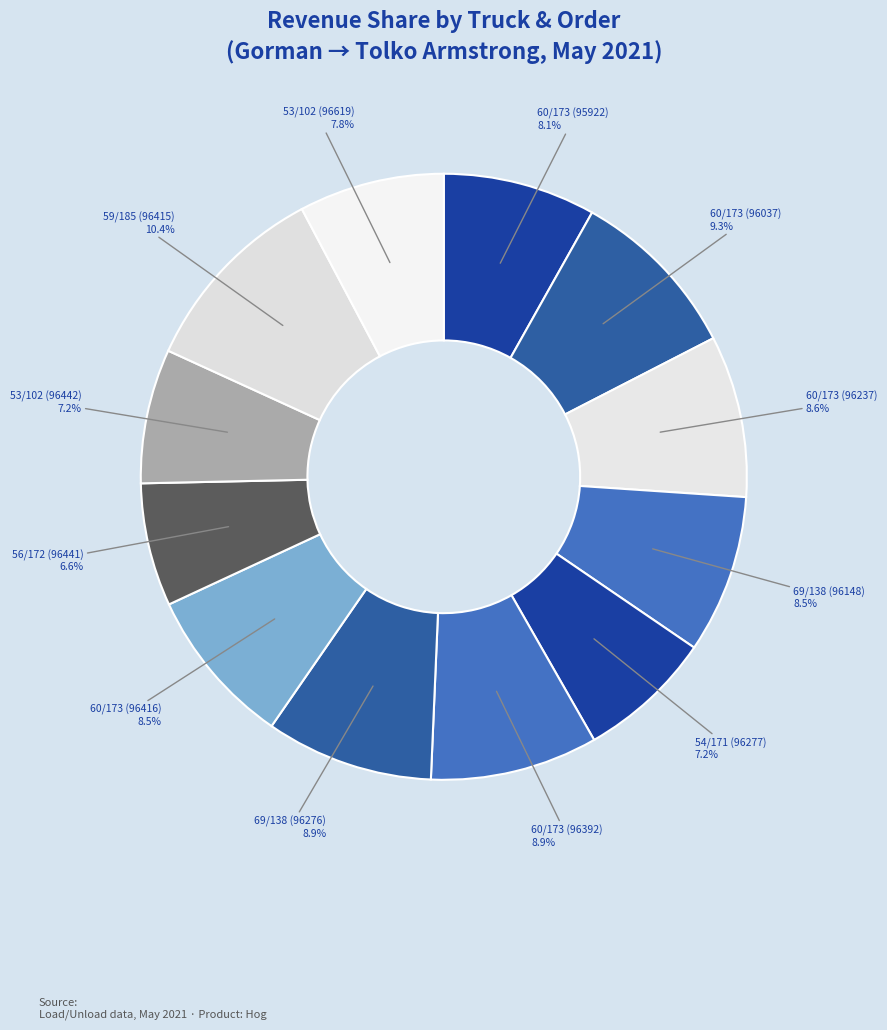

What percentage is NOT represented by 60/173 (96392)?

91.1%